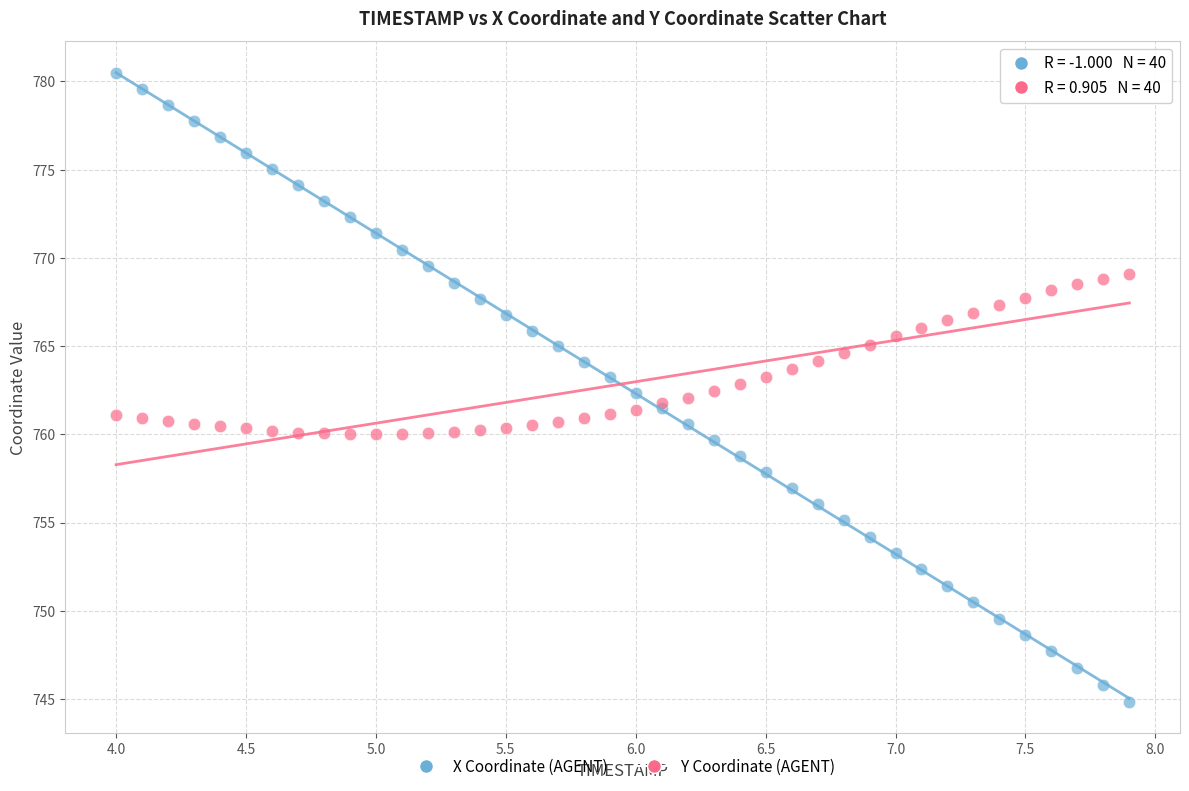

Which series contains the highest Y value?

X Coordinate (AGENT)